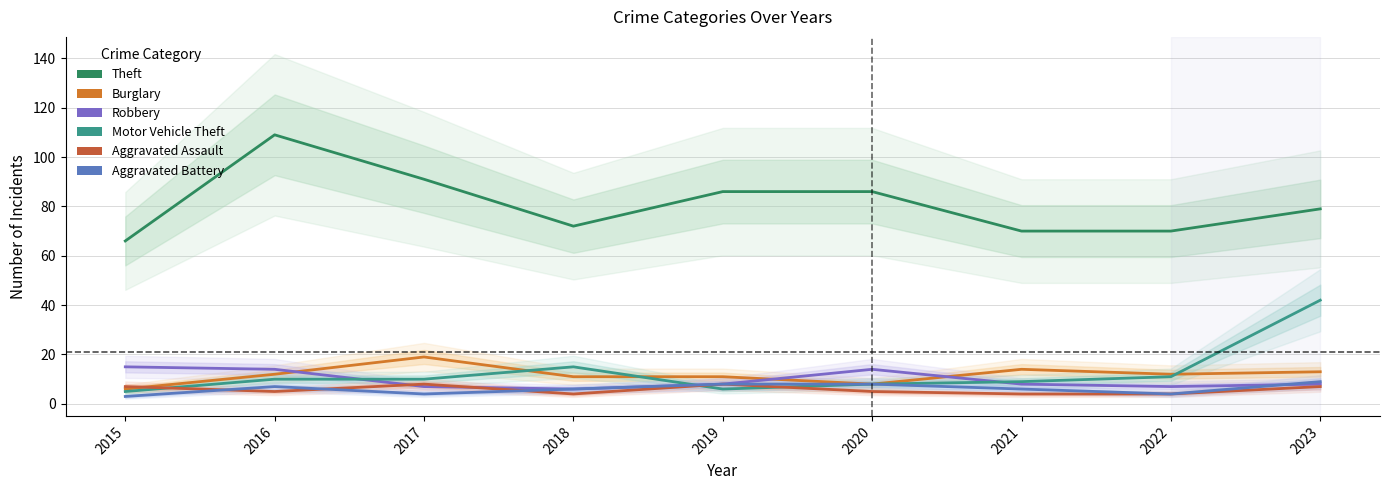

Reading right to left, extract all data points from this chart.

Theft: 79	70	70	86	86	72	91	109	66
Burglary: 13	12	14	8	11	11	19	12	6
Robbery: 8	7	8	14	8	6	7	14	15
Motor Vehicle Theft: 42	11	9	8	6	15	10	10	5
Aggravated Assault: 7	4	4	5	8	4	8	5	7
Aggravated Battery: 9	4	6	8	8	6	4	7	3